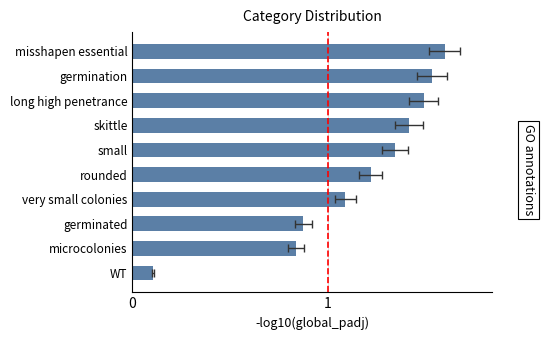

How many values exceed 1?

7